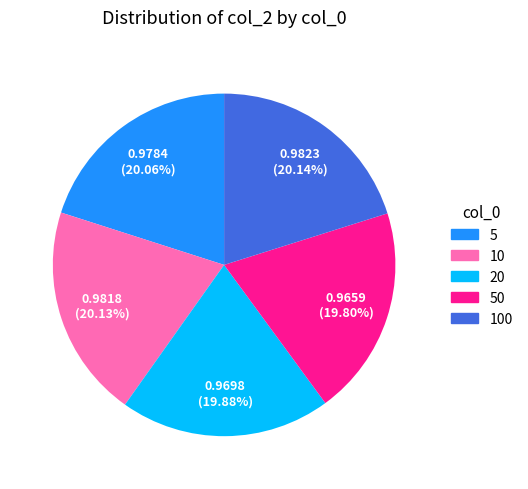

To the nearest percent, what percentage of the pie is 20?

20%